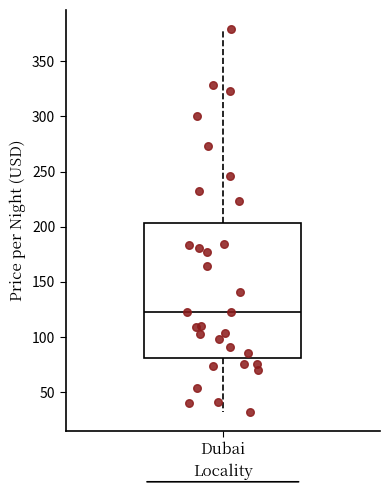

Where does the upper whisker of the box for Dubai end on the y-axis? The values are not printed on the chart, so give them approximately, as read against the axis.

380